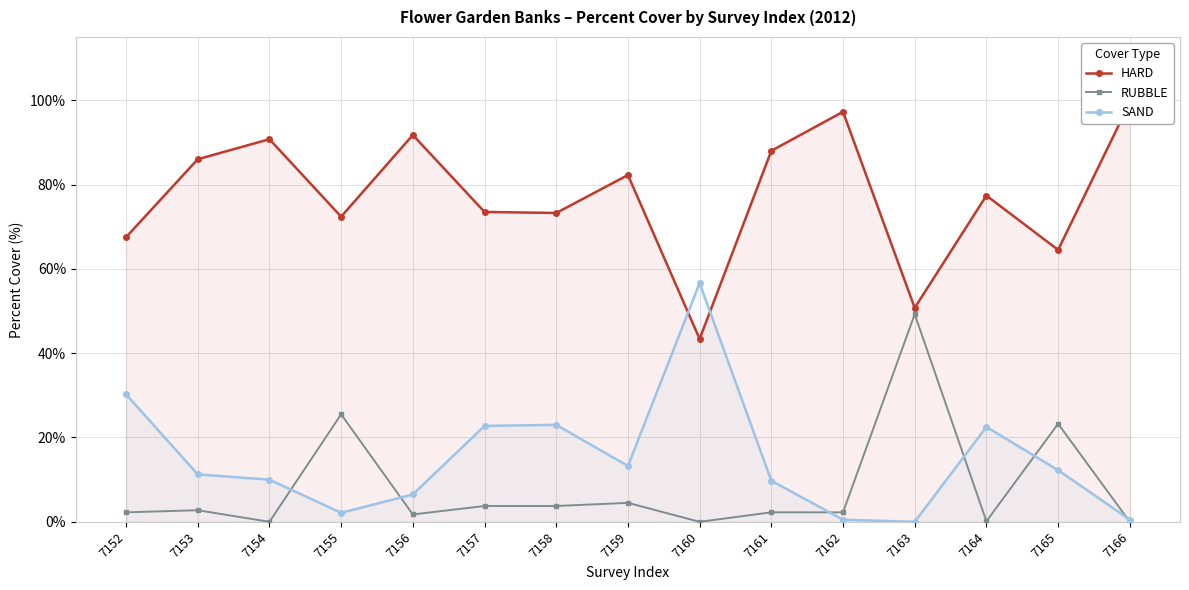

The SAND series shows 6.5 at 7156. True or false?

True